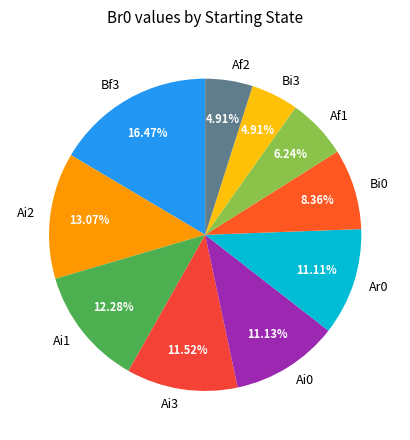

Approximately how many times larger is the value at Bf3 compared to Ai3?

1.4